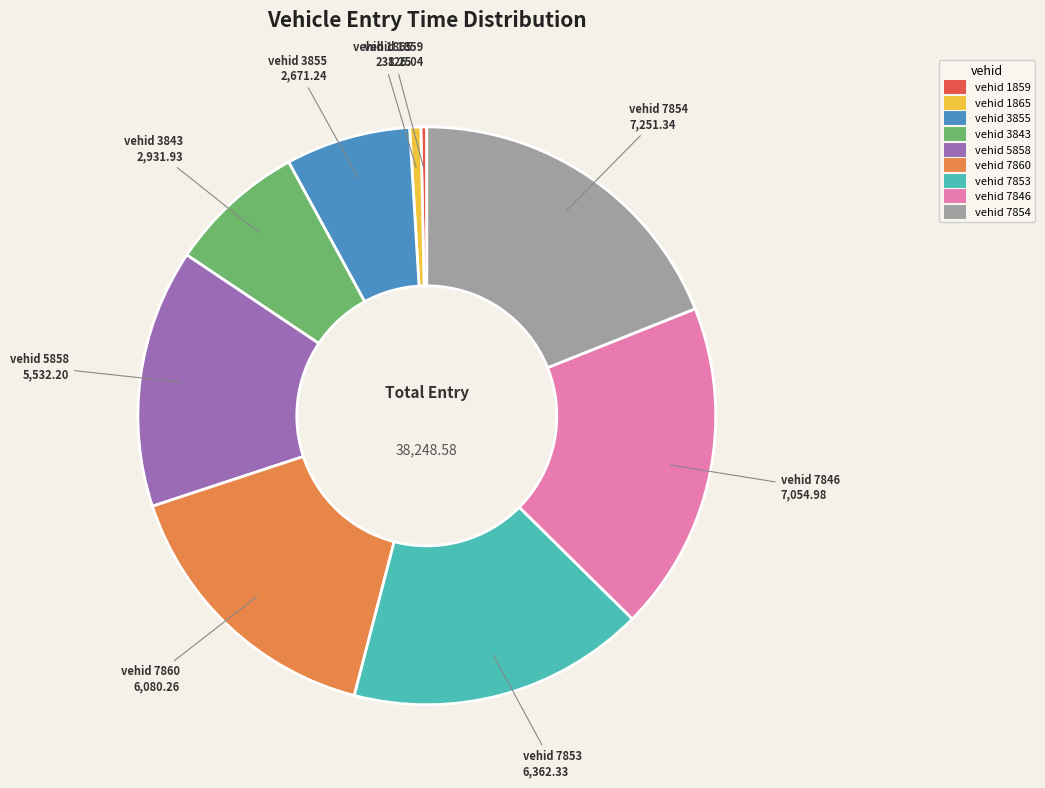

Count the number of slices in the pie.

9